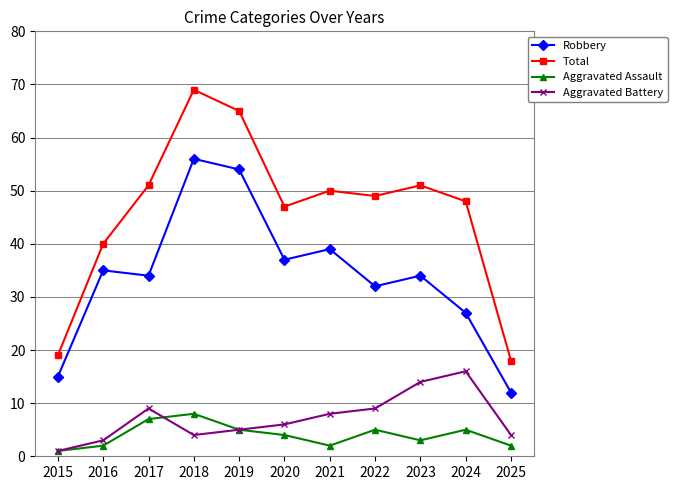

Which category has the lowest value in the Total series?

2025